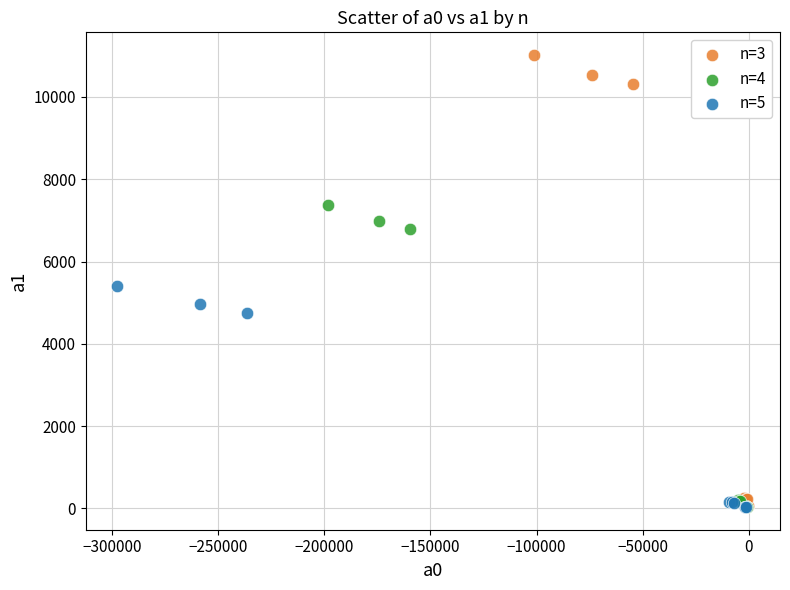

What are all the series names shown in the legend?

n=3, n=4, n=5